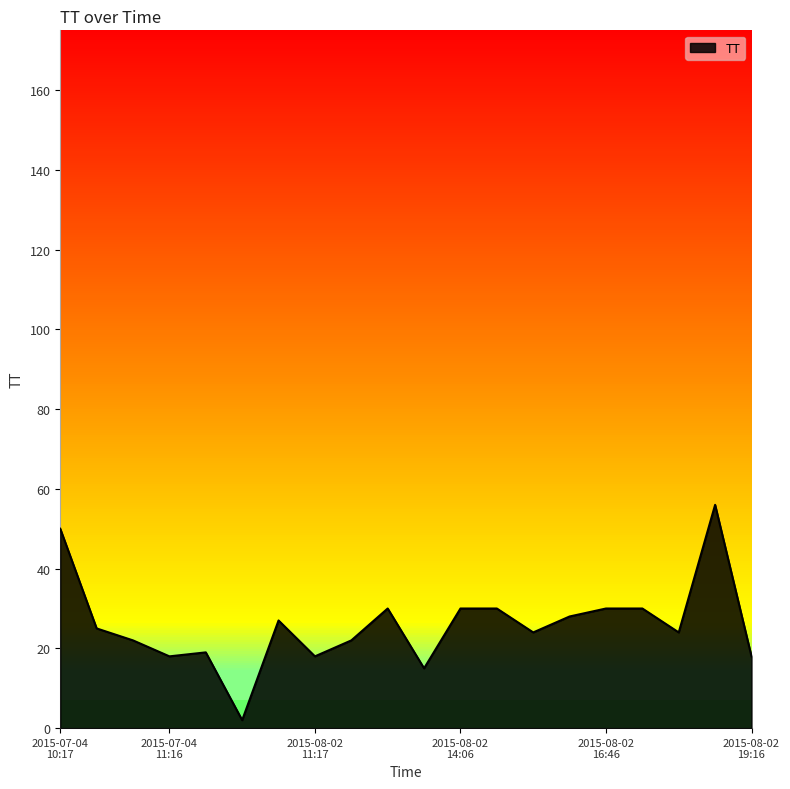

What is the difference between the maximum and minimum values?

54